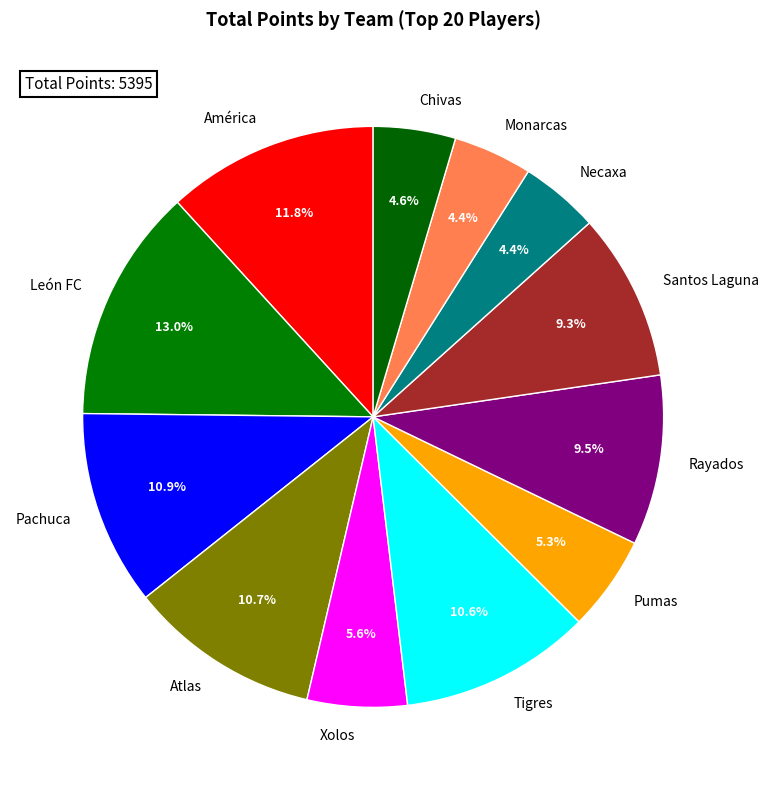

What is the largest slice in the pie chart?

León FC